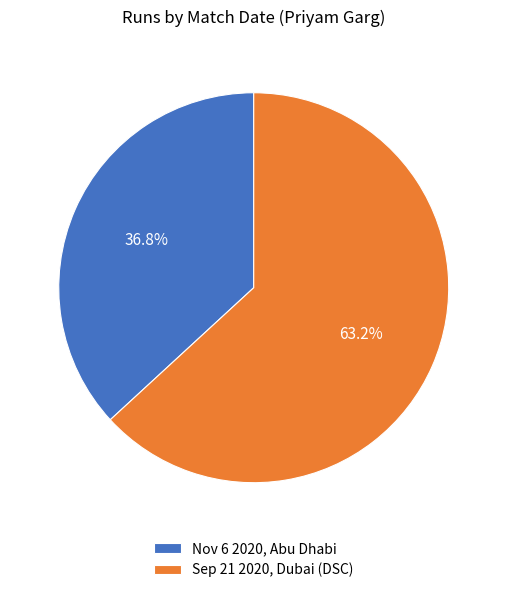

What is the largest slice in the pie chart?

Sep 21 2020, Dubai (DSC)